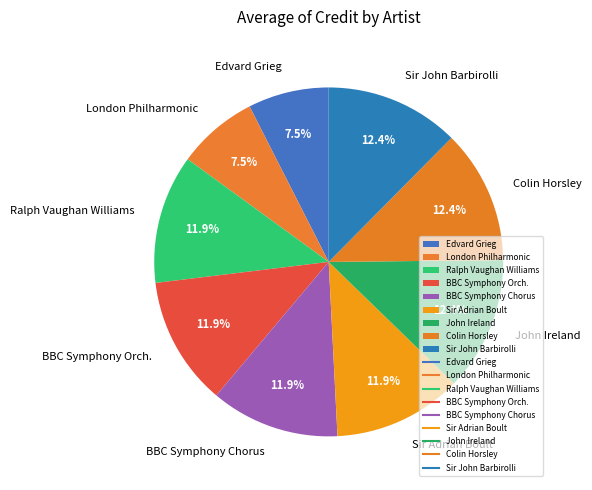

Does London Philharmonic represent more than half of the total?

No